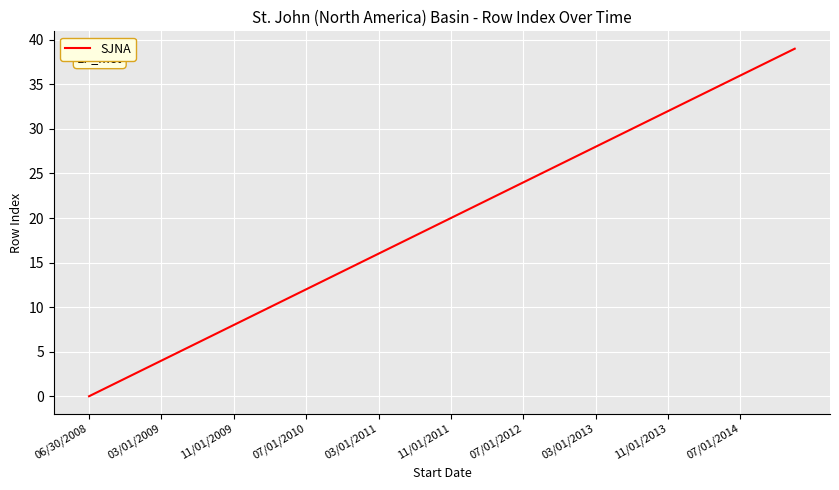

What is the difference between the maximum and minimum values?

39